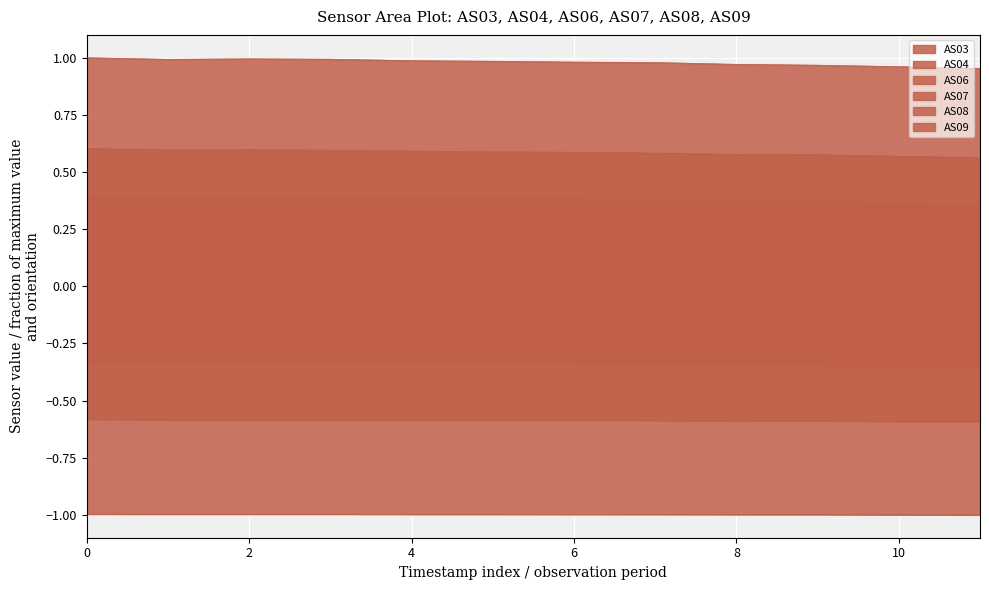

What is the average value of the AS07 series?

0.6